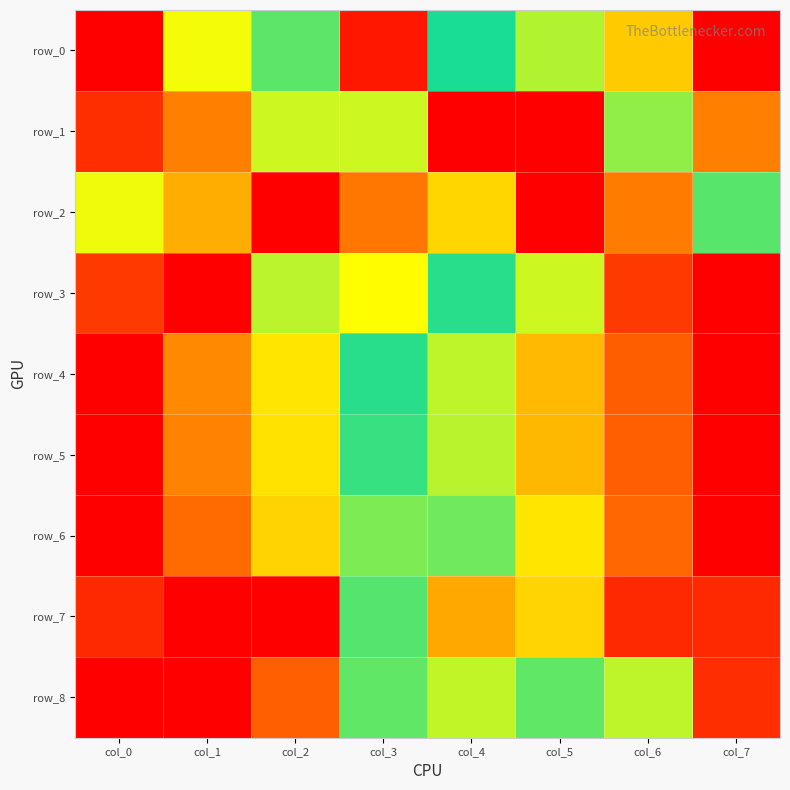

The row_8 series shows -0.6 at col_0. True or false?

False